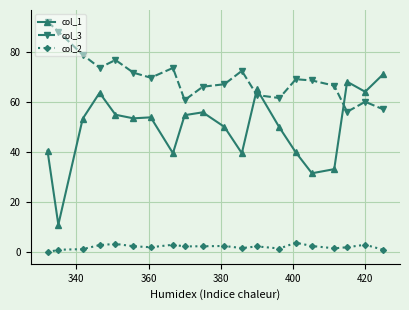

What is the sum of all col_2 values?

42.4